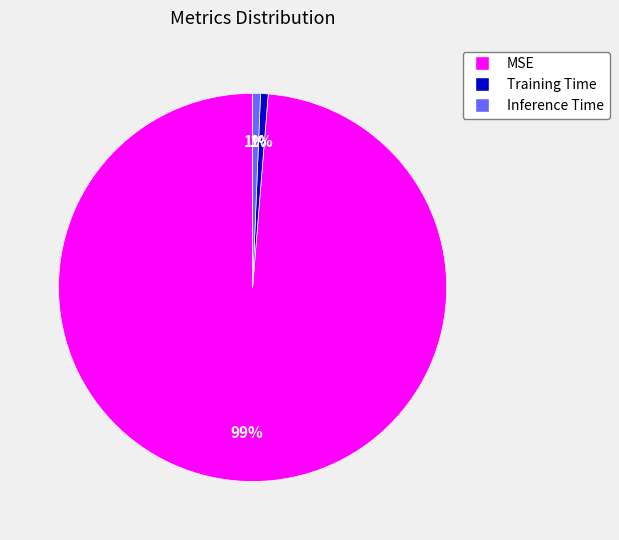

Which has a higher value, Training Time or MSE?

MSE